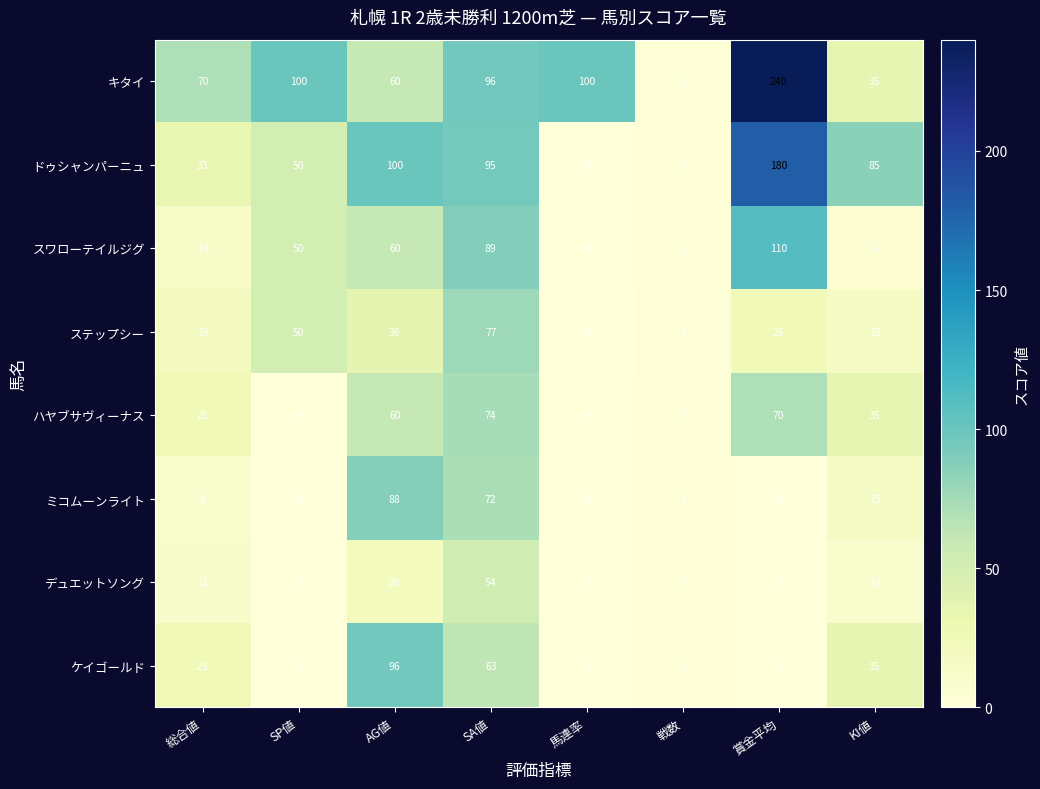

Is it true that ケイゴールド equals 1 at 戦数?

True